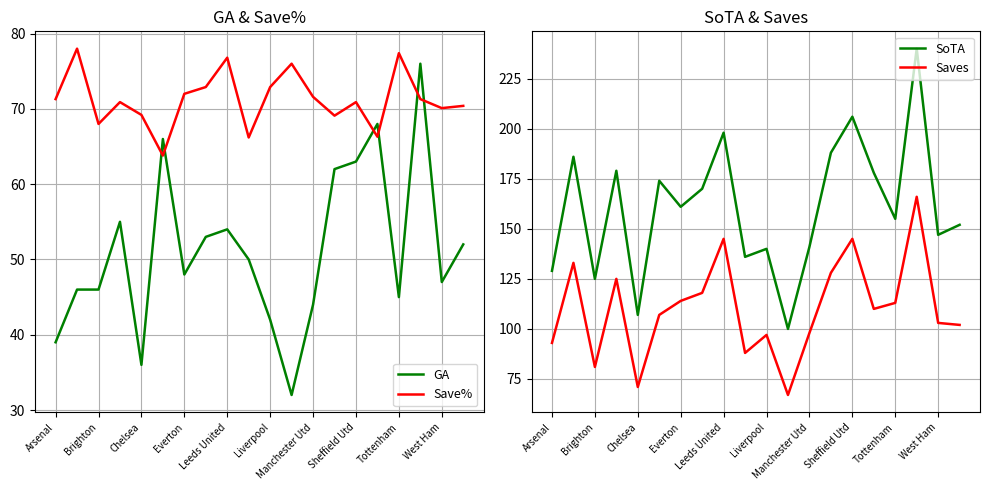

List the series in order of their peak value, highest first.

SoTA, Saves, Save%, GA